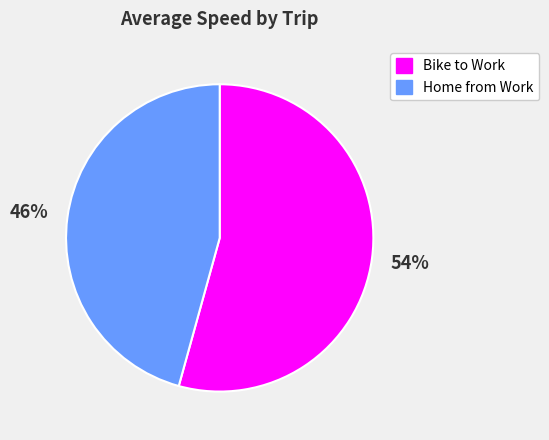

To the nearest percent, what portion does Home from Work represent?

46%